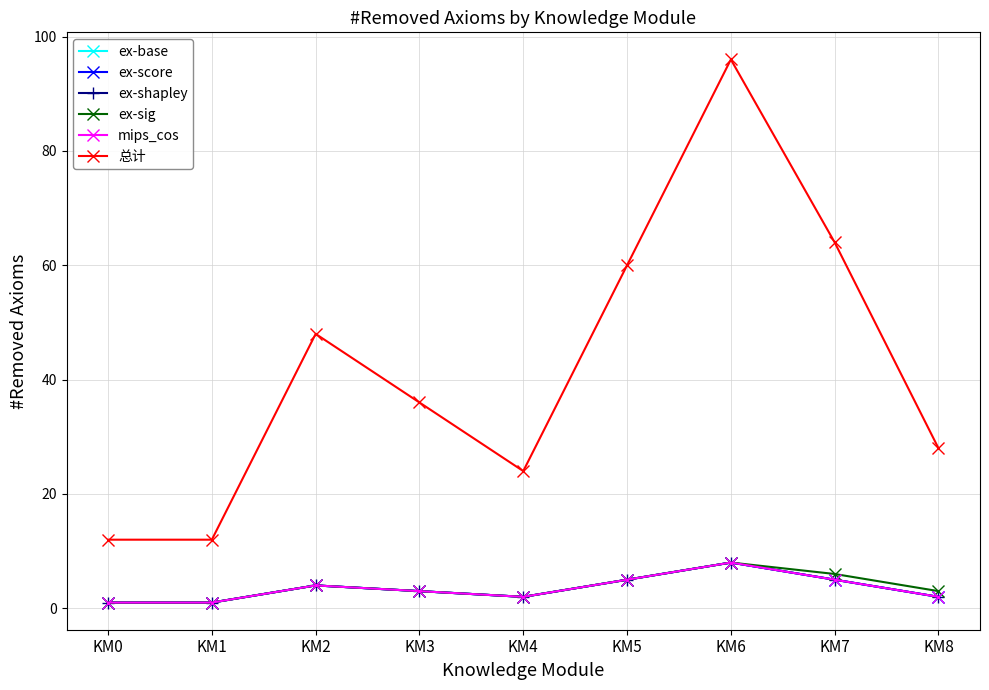

Between KM4 and KM7, which series saw the biggest shift?

总计